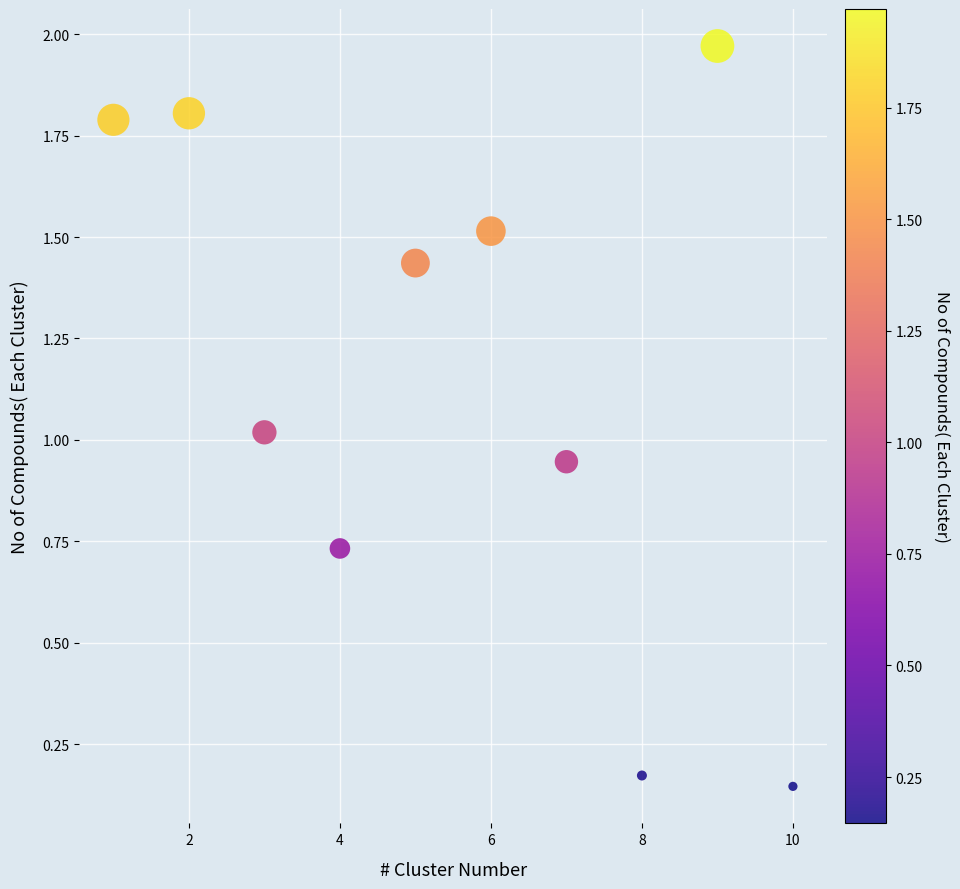

What is the range of Y values (max minus min)?

1.8